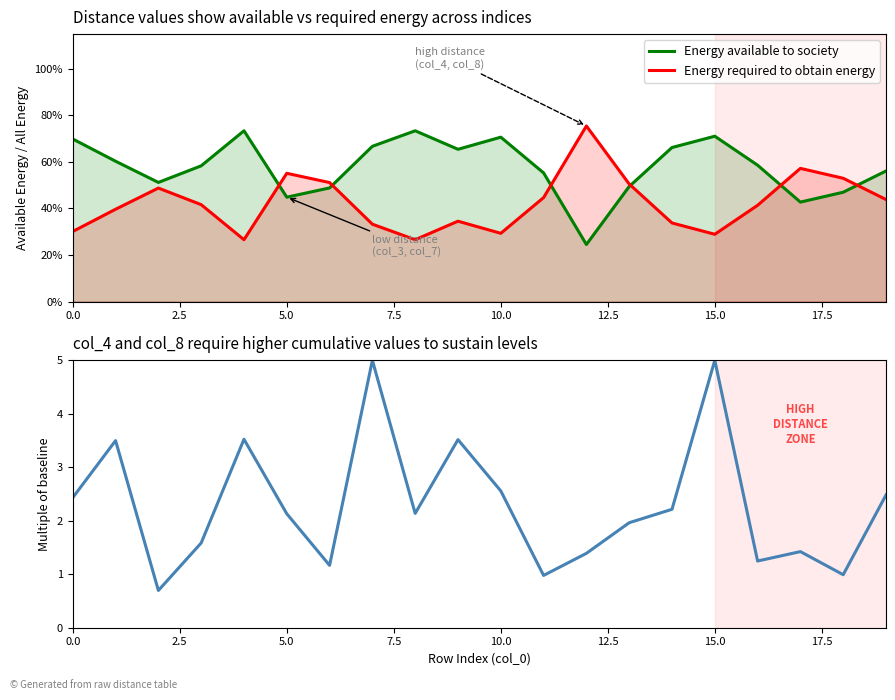

True or false: Energy available to society and col_2+col_3 / col_7 ratio cross at least once.

False